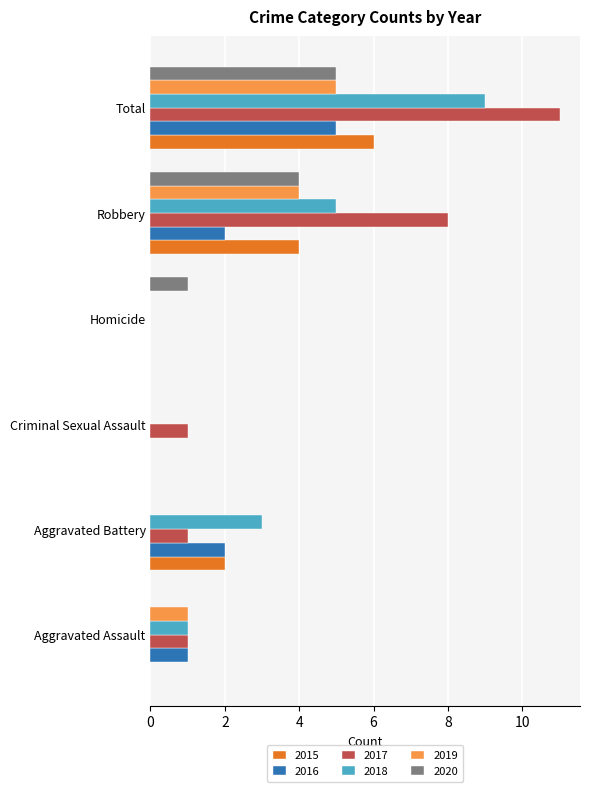

What is the sum of all 2019 values?

10